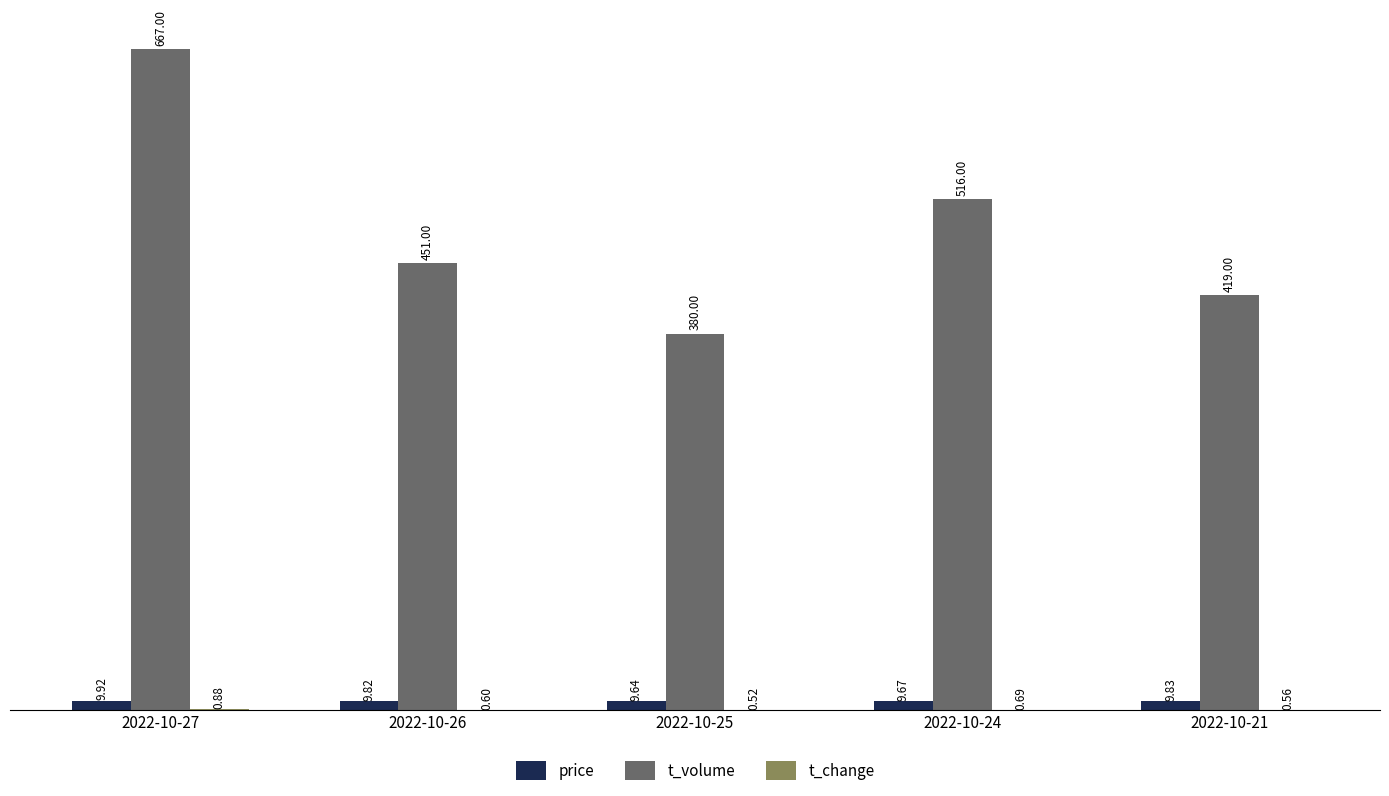

Read the t_volume value at 2022-10-27.

667.0